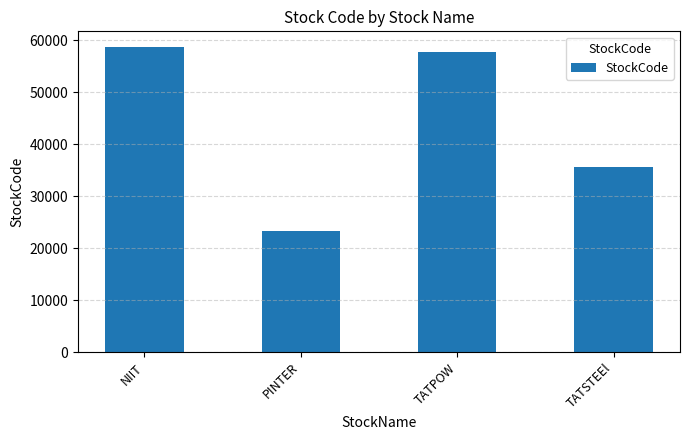

What is the ratio of the value at NIIT to the value at PINTER?

2.5